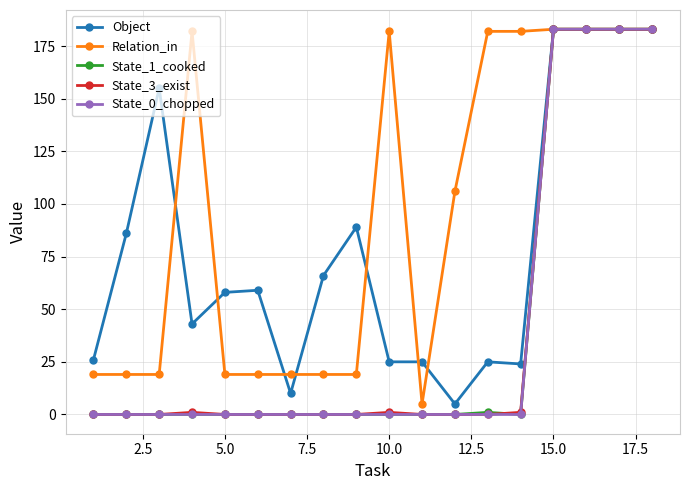

How many data points in Relation_in are less than 106?

9